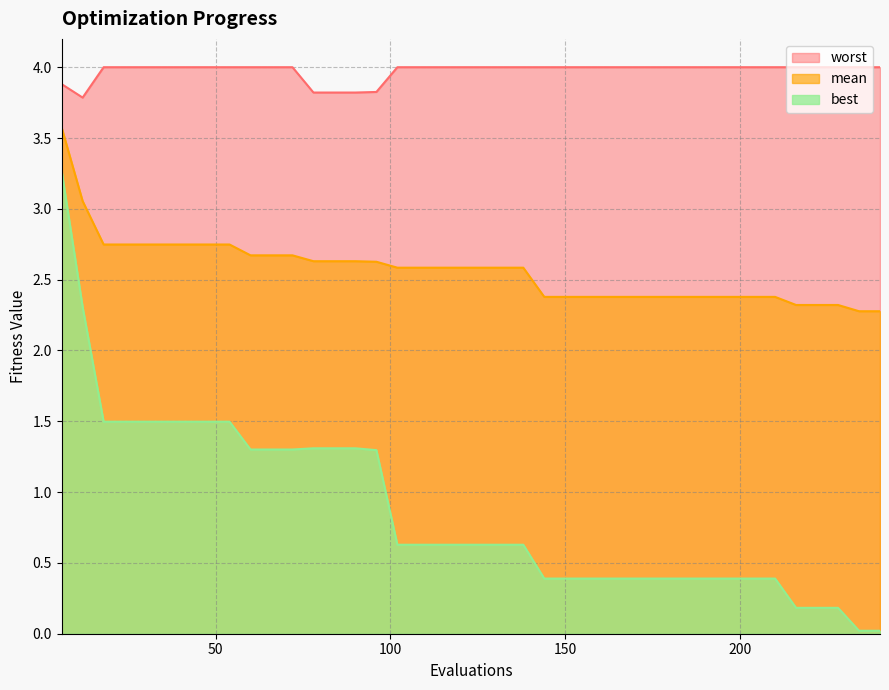

What is the value of the best point at the 4th from the left?

1.5